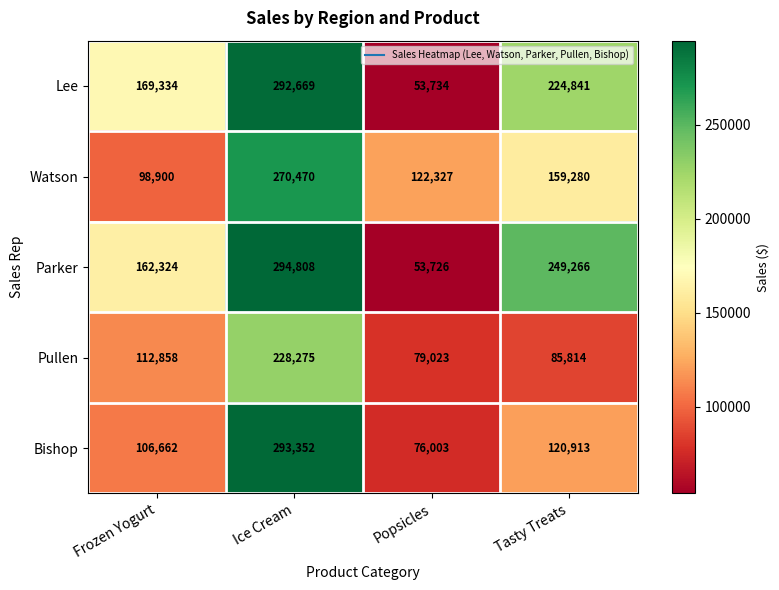

Reading right to left, what are all the values shown in this chart?

Lee: Tasty Treats=224841	Popsicles=53734	Ice Cream=292669	Frozen Yogurt=169334
Watson: Tasty Treats=159280	Popsicles=122327	Ice Cream=270470	Frozen Yogurt=98900
Parker: Tasty Treats=249266	Popsicles=53726	Ice Cream=294808	Frozen Yogurt=162324
Pullen: Tasty Treats=85814	Popsicles=79023	Ice Cream=228275	Frozen Yogurt=112858
Bishop: Tasty Treats=120913	Popsicles=76003	Ice Cream=293352	Frozen Yogurt=106662